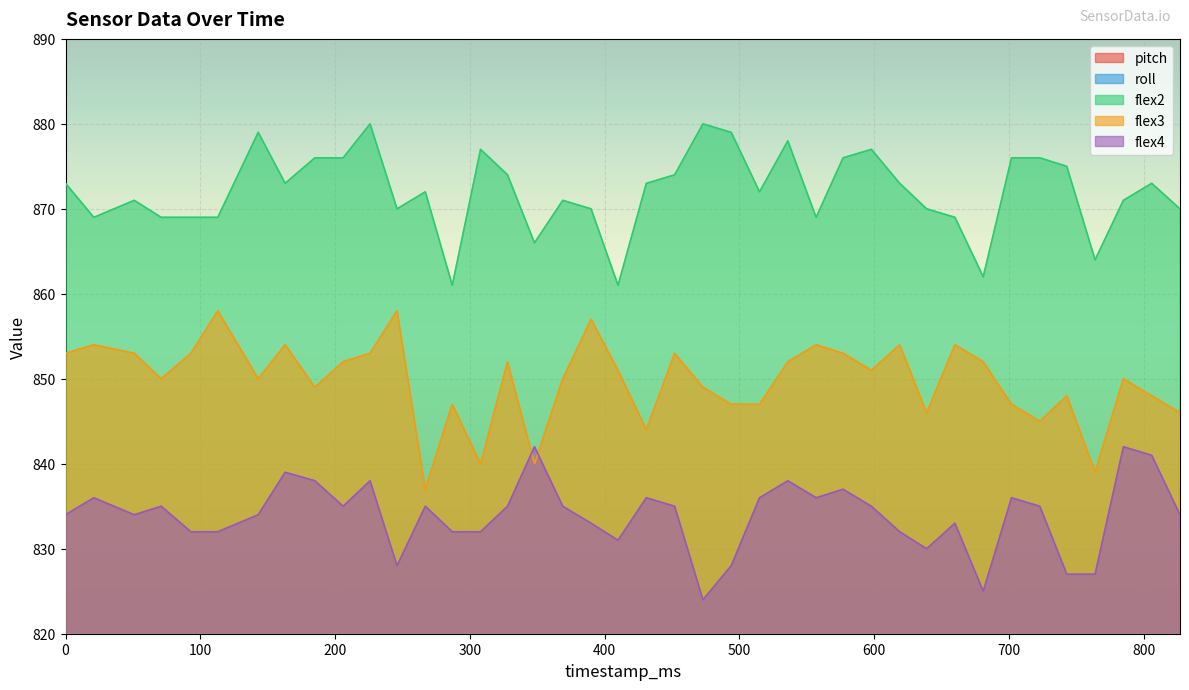

True or false: flex4 and flex2 cross at least once.

False